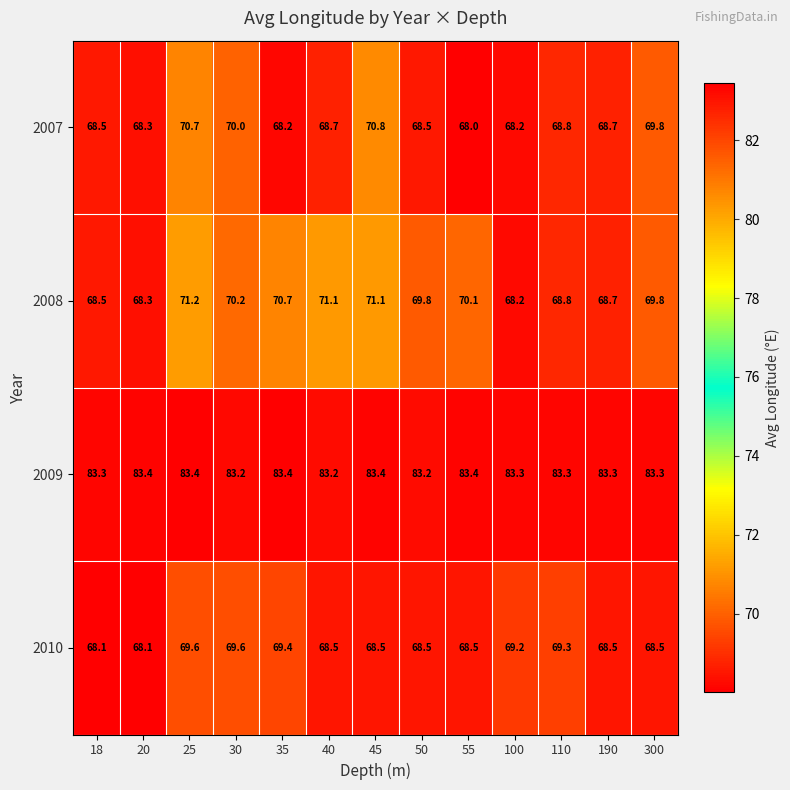

Rank the series at 30 from highest to lowest value.

2009, 2008, 2007, 2010